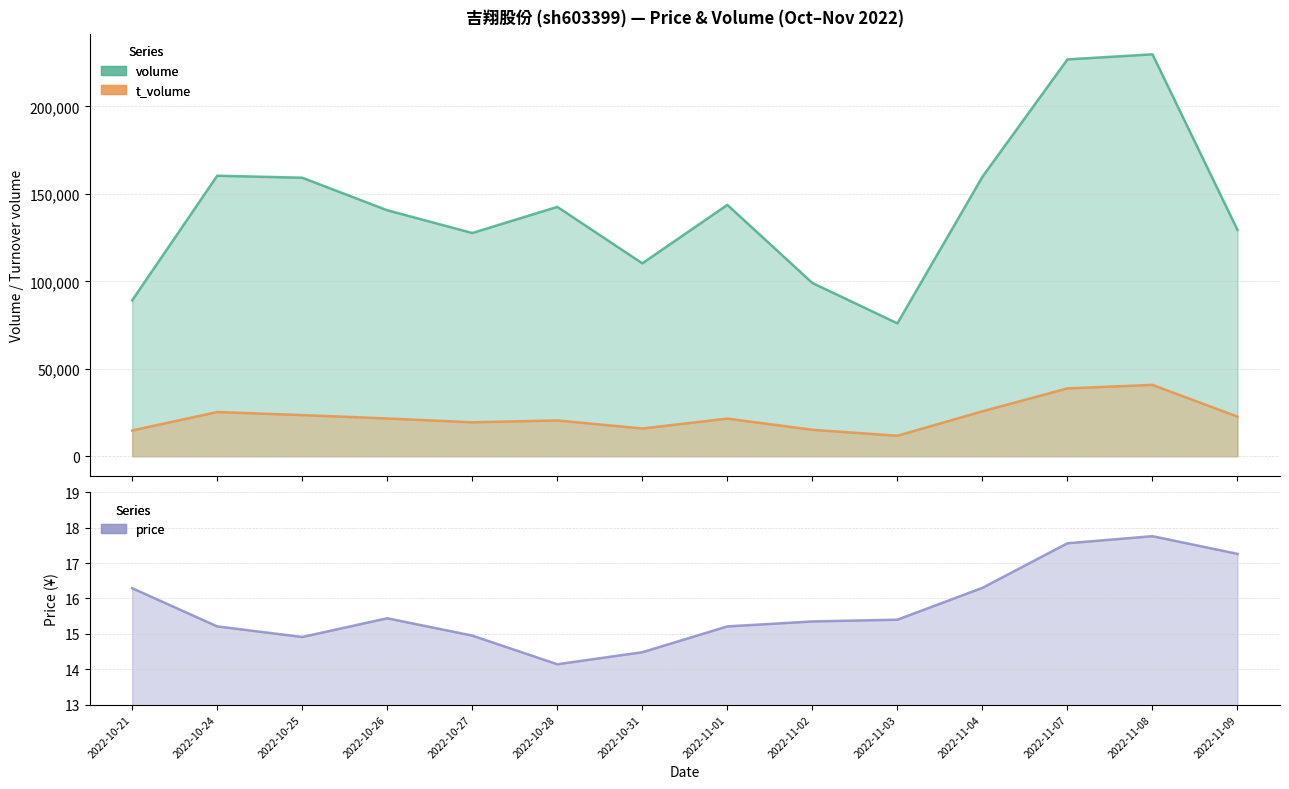

Reading left to right, extract all data points from this chart.

volume: 89167.0	160365.0	159223.0	140636.0	127616.0	142563.0	110293.0	143699.0	99060.0	75987.0	159771.0	226856.0	229758.0	129373.0
t_volume: 14769.0	25314.0	23560.0	21629.0	19450.0	20502.0	15888.0	21561.0	15165.0	11745.0	25723.0	38824.0	40817.0	22686.0
price: 16.3	15.2	14.9	15.4	14.9	14.1	14.5	15.2	15.3	15.4	16.3	17.6	17.8	17.3